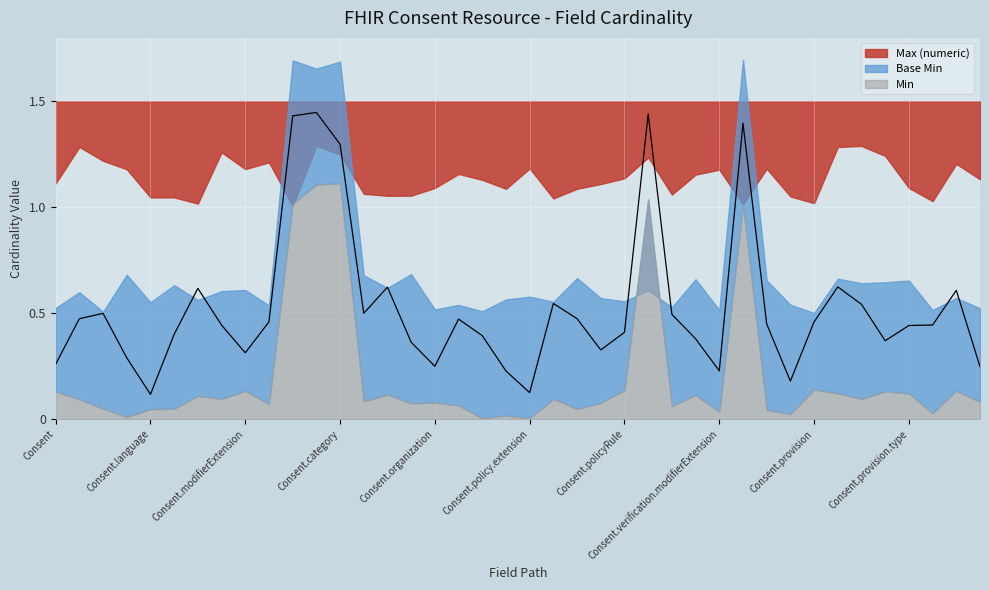

At which category is the sum across all series the highest?

Consent.status